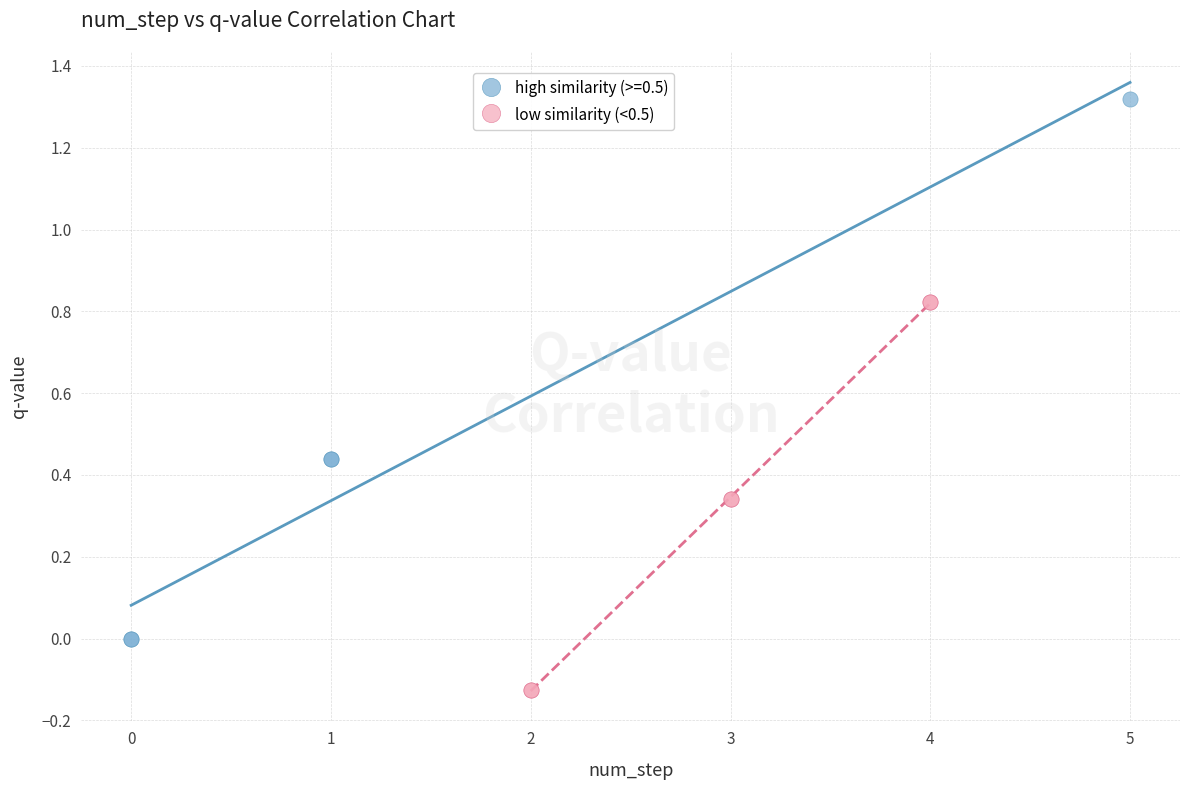

Which series has the widest spread of Y values?

high similarity (>=0.5)